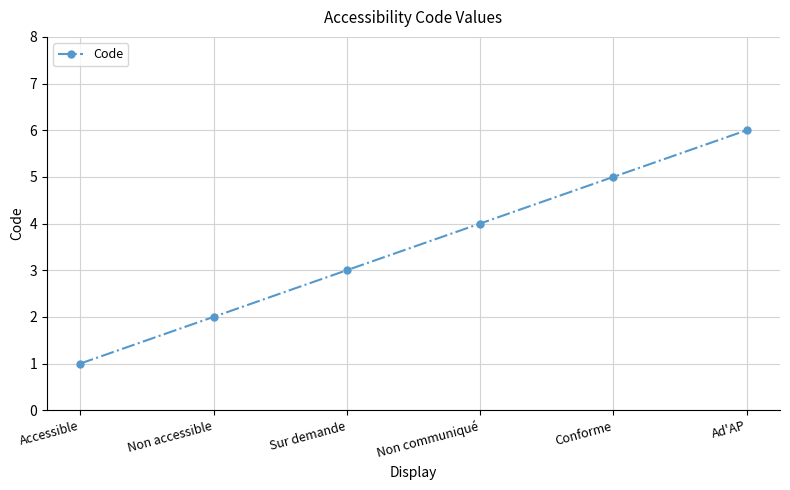

How many lines are shown in the chart?

1